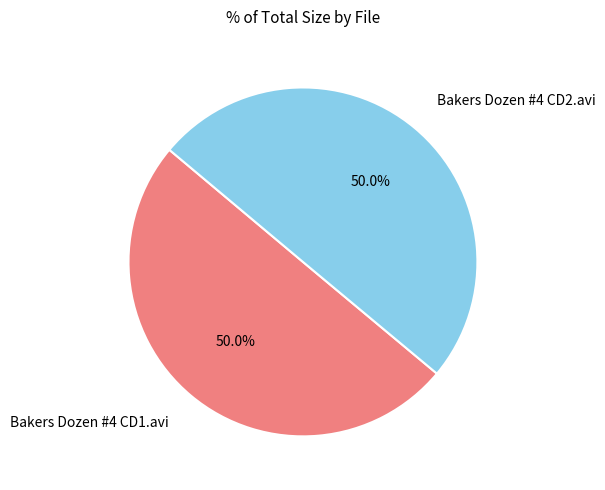

True or false: Bakers Dozen #4 CD1.avi accounts for 64% of the total.

False